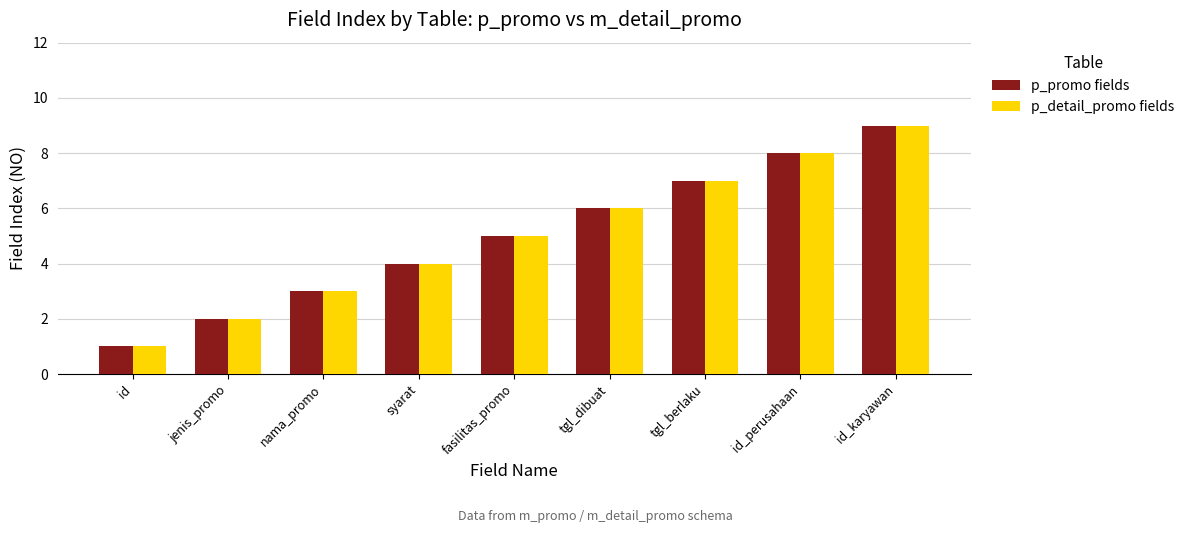

Read the p_detail_promo fields value at tgl_dibuat.

6